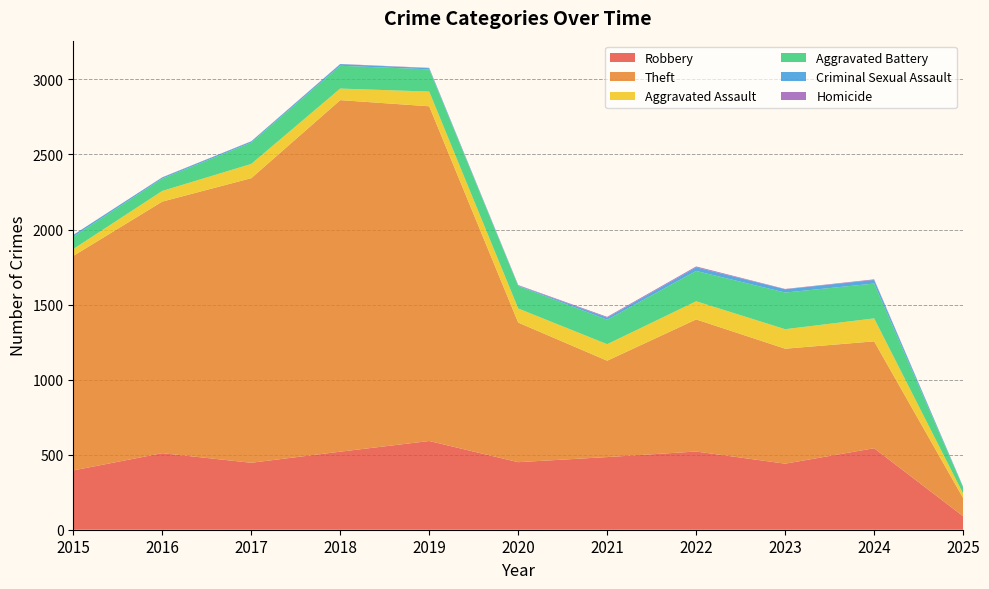

Reading left to right, list all the values displayed in this chart.

Robbery: 2015=395	2016=510	2017=446	2018=520	2019=591	2020=450	2021=484	2022=521	2023=440	2024=543	2025=90
Theft: 2015=1429	2016=1676	2017=1896	2018=2342	2019=2230	2020=930	2021=642	2022=880	2023=766	2024=712	2025=121
Aggravated Assault: 2015=46	2016=71	2017=95	2018=77	2019=98	2020=94	2021=110	2022=121	2023=130	2024=153	2025=30
Aggravated Battery: 2015=82	2016=82	2017=142	2018=152	2019=148	2020=150	2021=163	2022=202	2023=244	2024=232	2025=40
Criminal Sexual Assault: 2015=12	2016=8	2017=8	2018=11	2019=8	2020=3	2021=14	2022=24	2023=22	2024=24	2025=4
Homicide: 2015=0	2016=1	2017=1	2018=1	2019=2	2020=3	2021=5	2022=6	2023=2	2024=4	2025=1